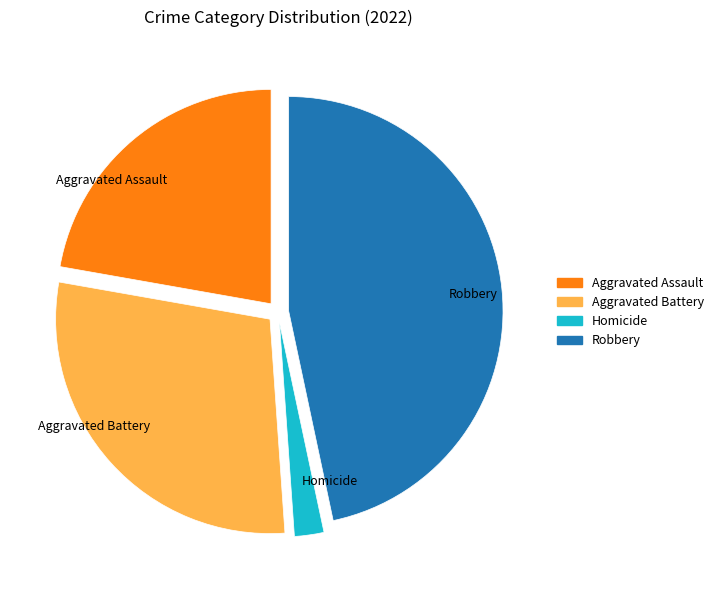

Is the sum of Aggravated Battery and Robbery greater than half?

Yes